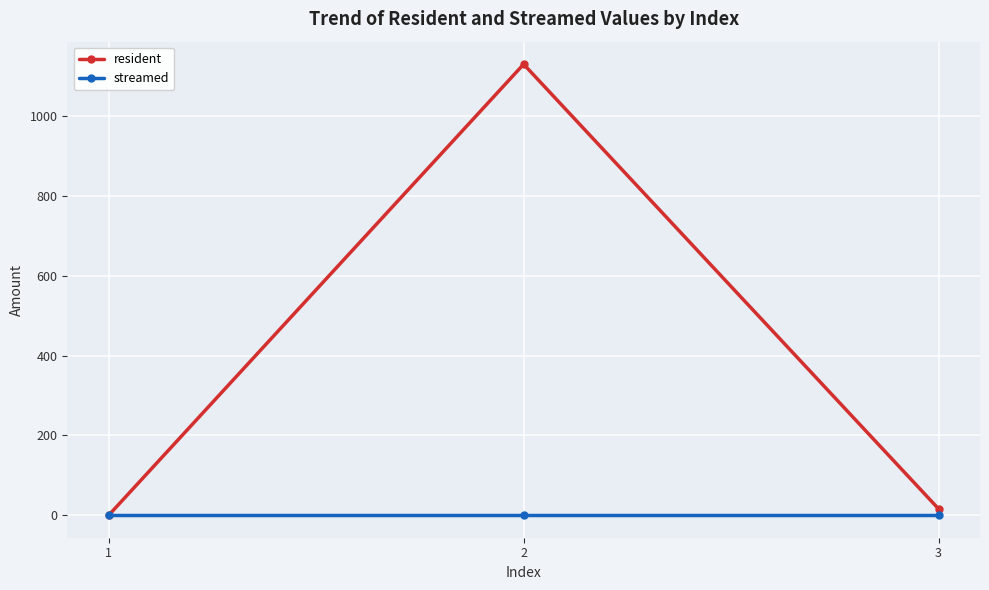

What is the total value across all series at 2?

1130